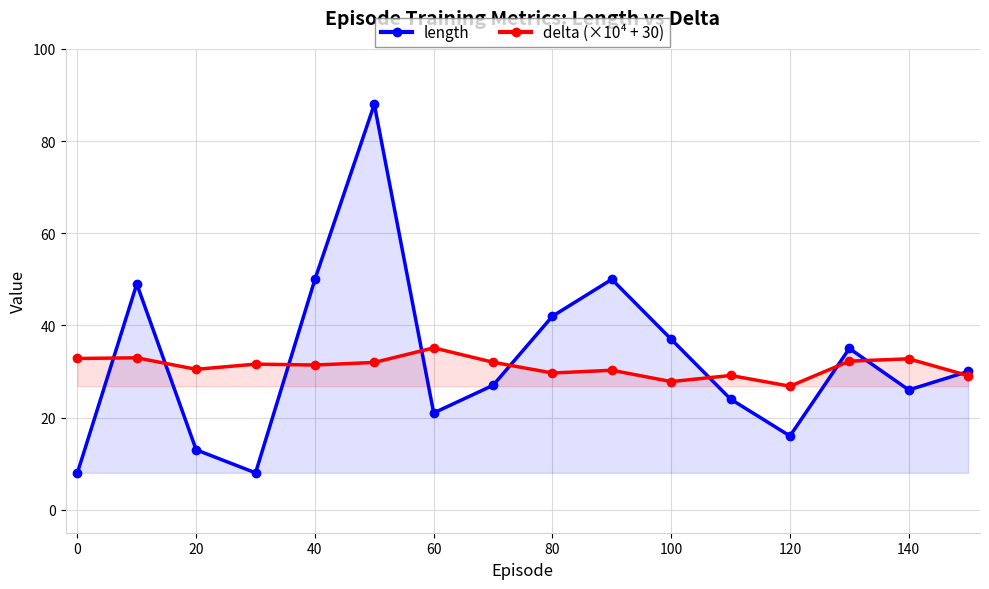

True or false: delta (×10⁴ + 30) has a value of 31.4 at 40.

True